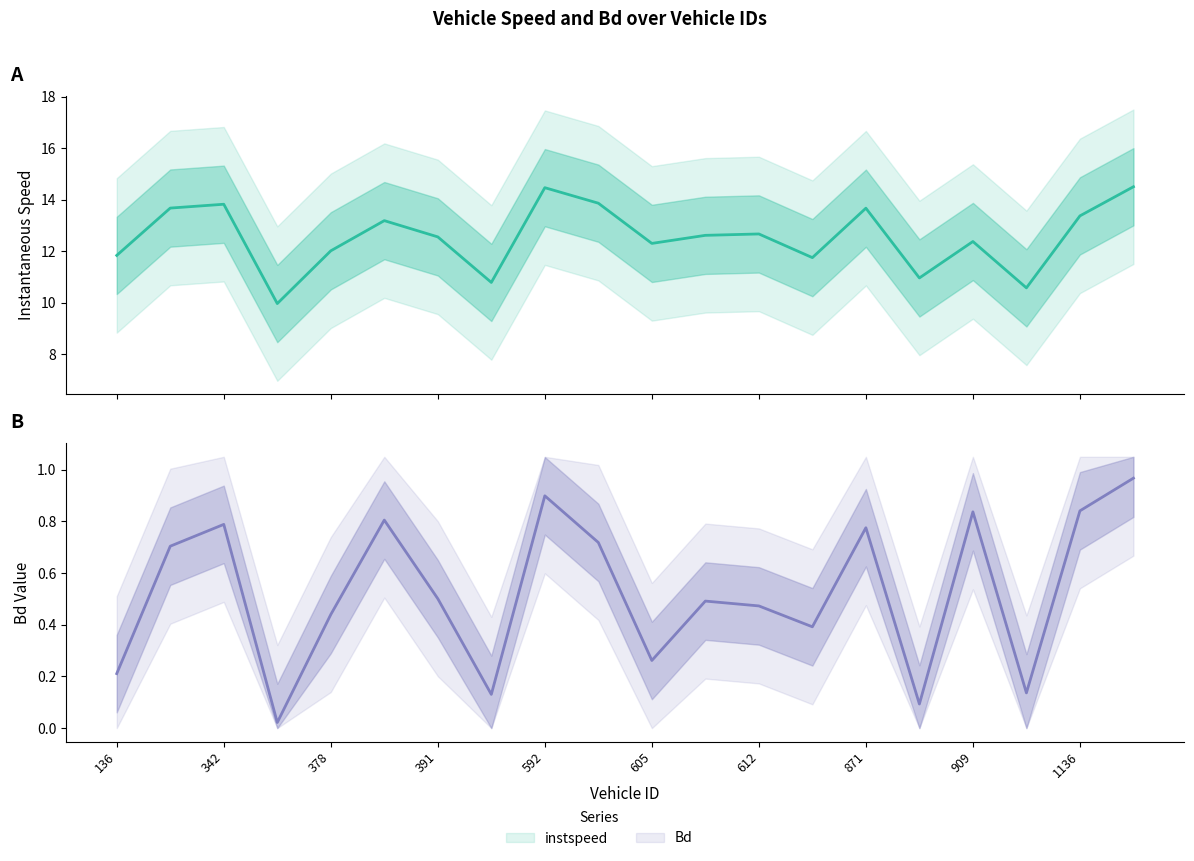

What is the difference between the Bd values at 612.0 and 379.0?

0.3